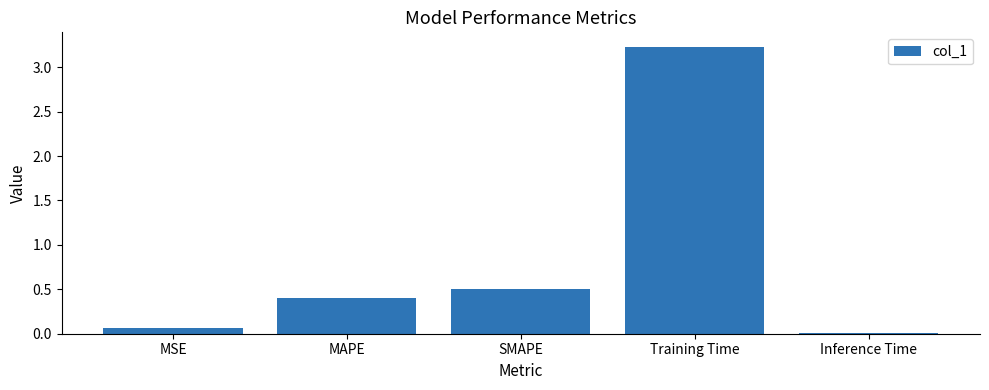

Between MSE and Training Time, which is larger?

Training Time